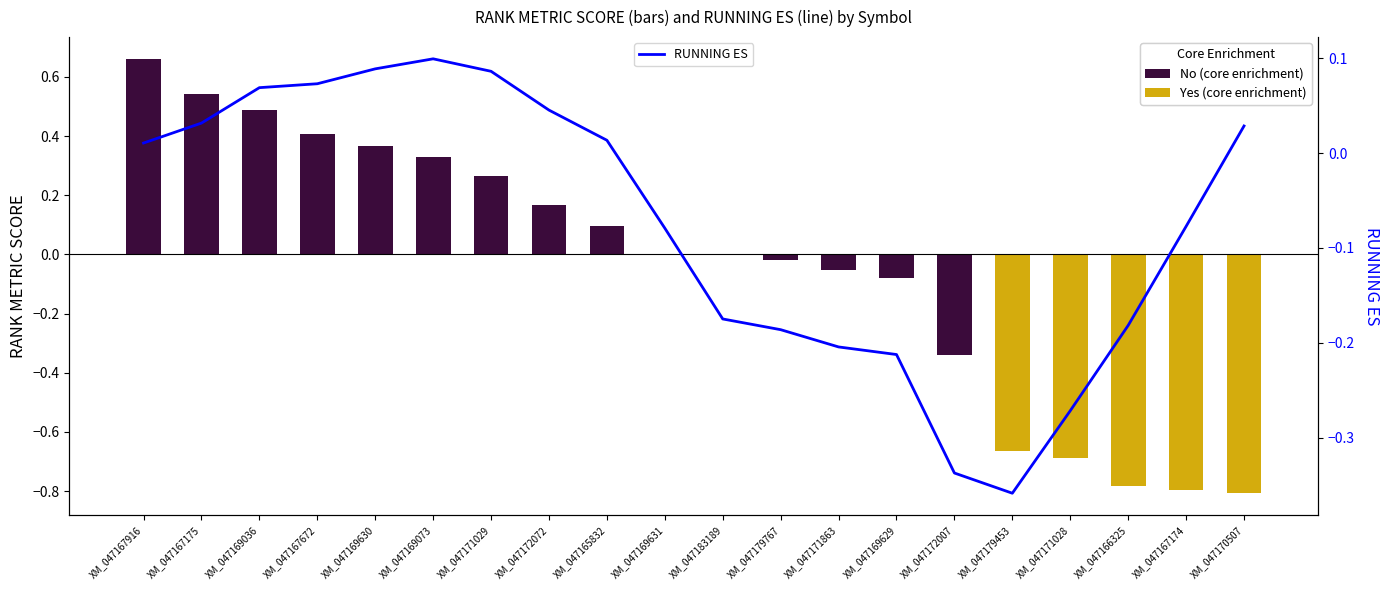

Reading left to right, what are all the values shown in this chart?

0.0	0.0	0.1	0.1	0.1	0.1	0.1	0.0	0.0	-0.1	-0.2	-0.2	-0.2	-0.2	-0.3	-0.4	-0.3	-0.2	-0.1	0.0